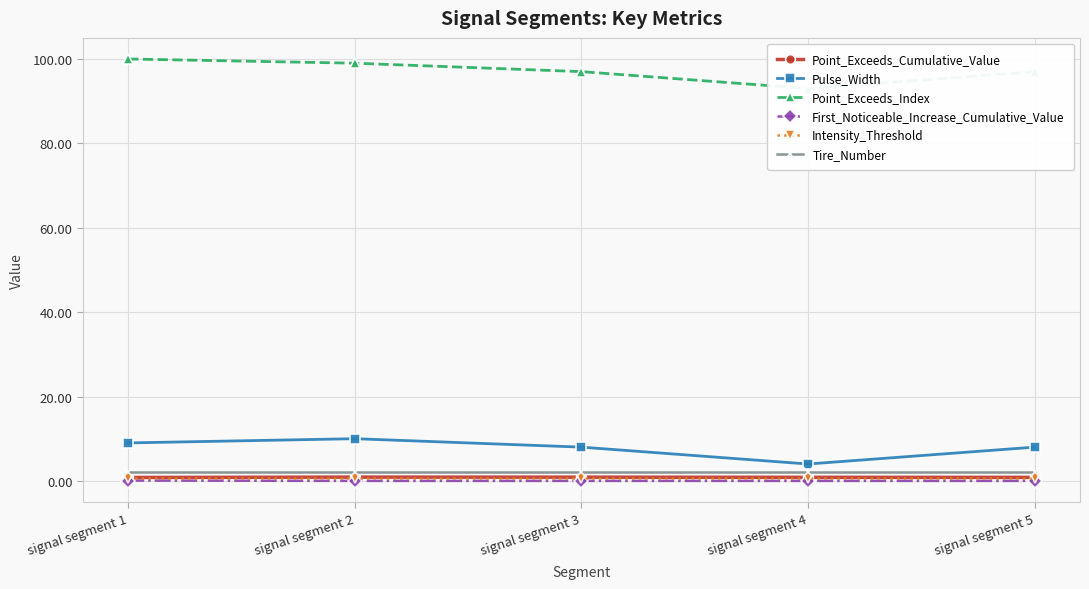

The Point_Exceeds_Cumulative_Value series shows 0.8 at signal segment 5. True or false?

True